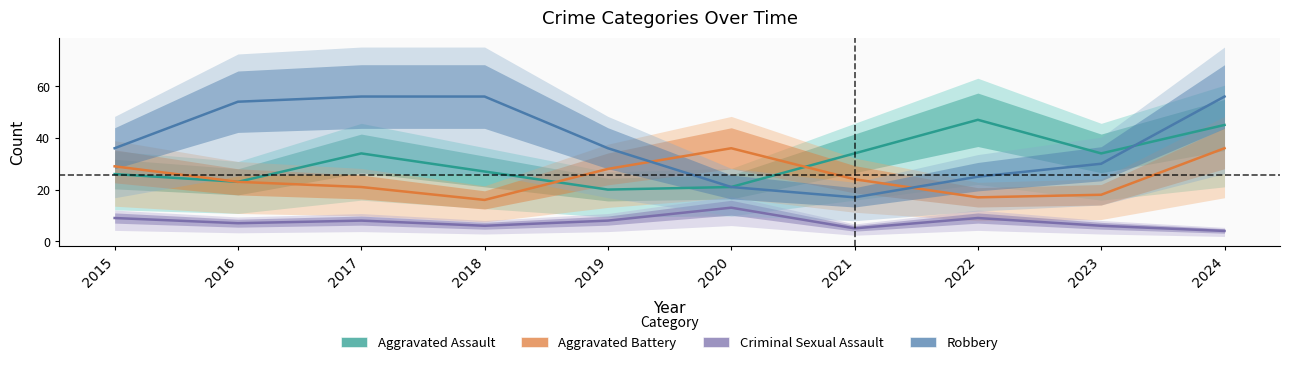

Between 2024 and 2021, which is larger?

2024